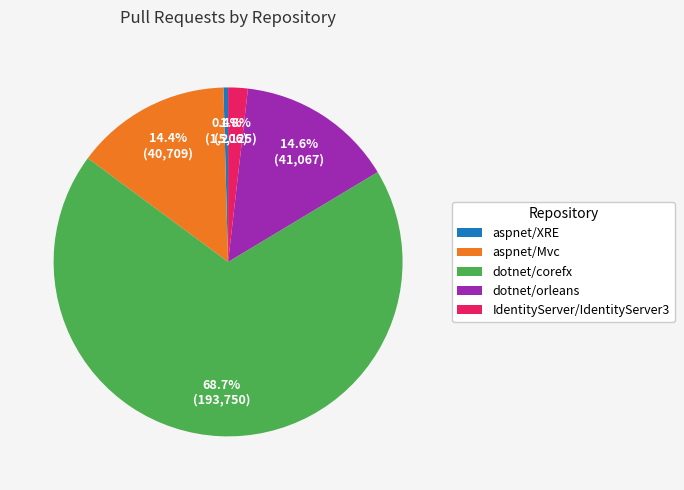

Combined, what portion of the pie is IdentityServer/IdentityServer3 and dotnet/corefx?

70.6%